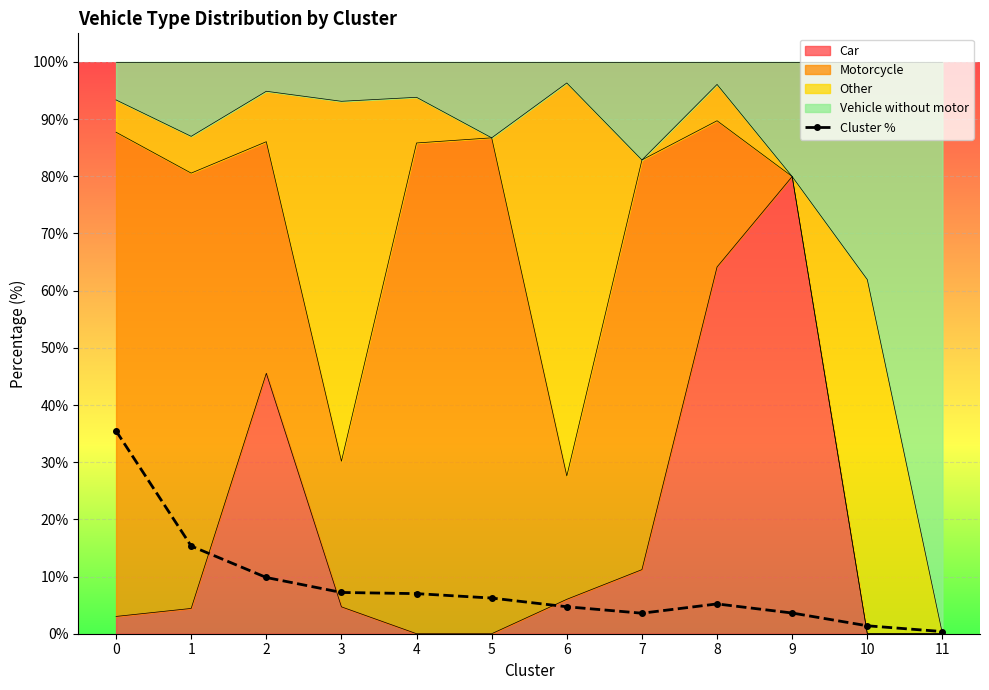

Between 2 and 5, which is larger?

2